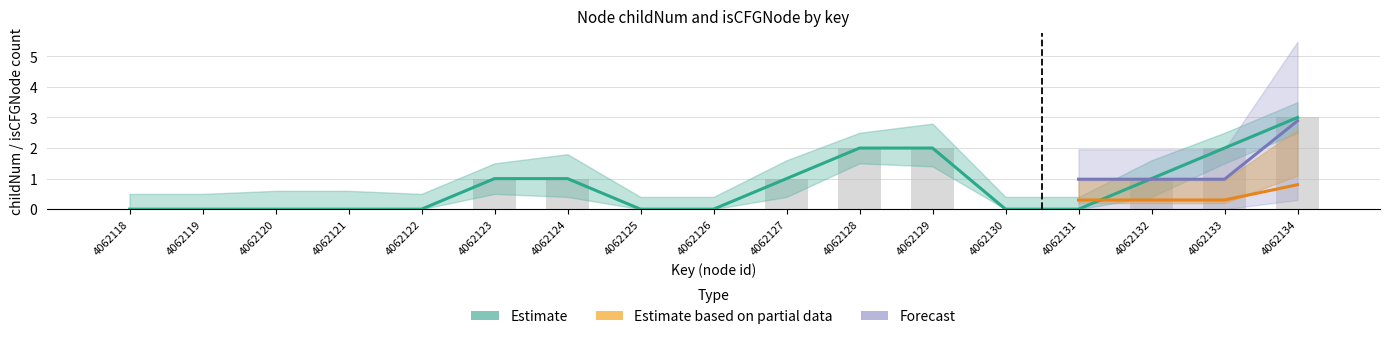

At which category does the chart reach its peak across all series?

4062134